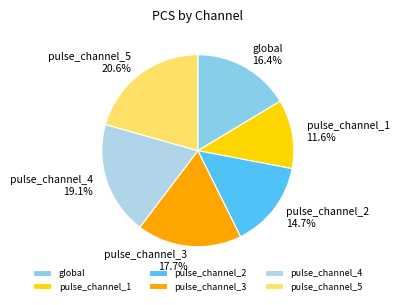

Does any single category account for the majority?

No